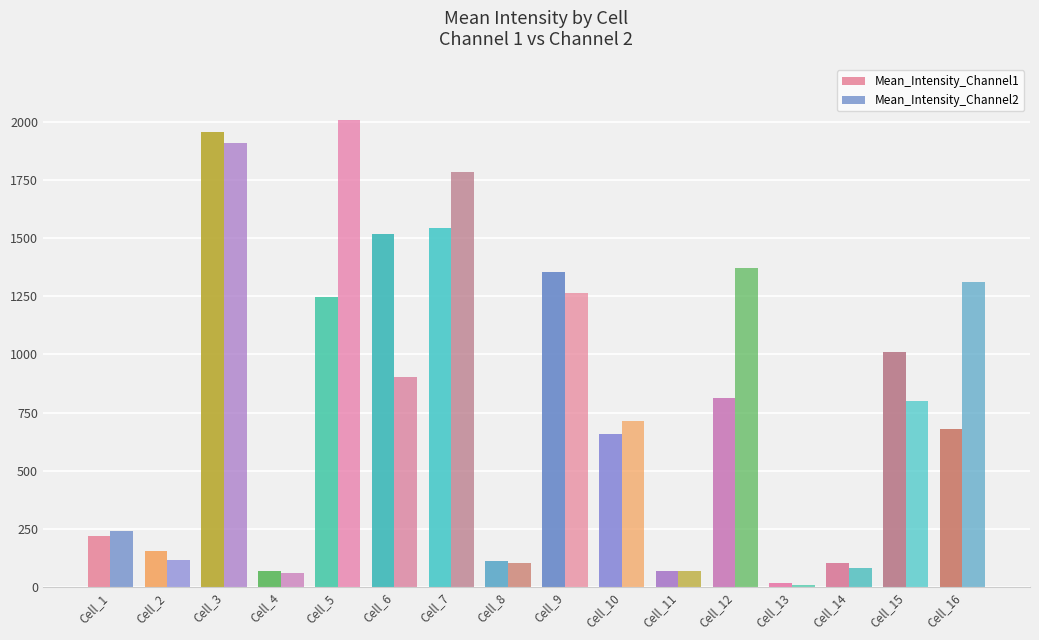

How many series are shown in this chart?

2